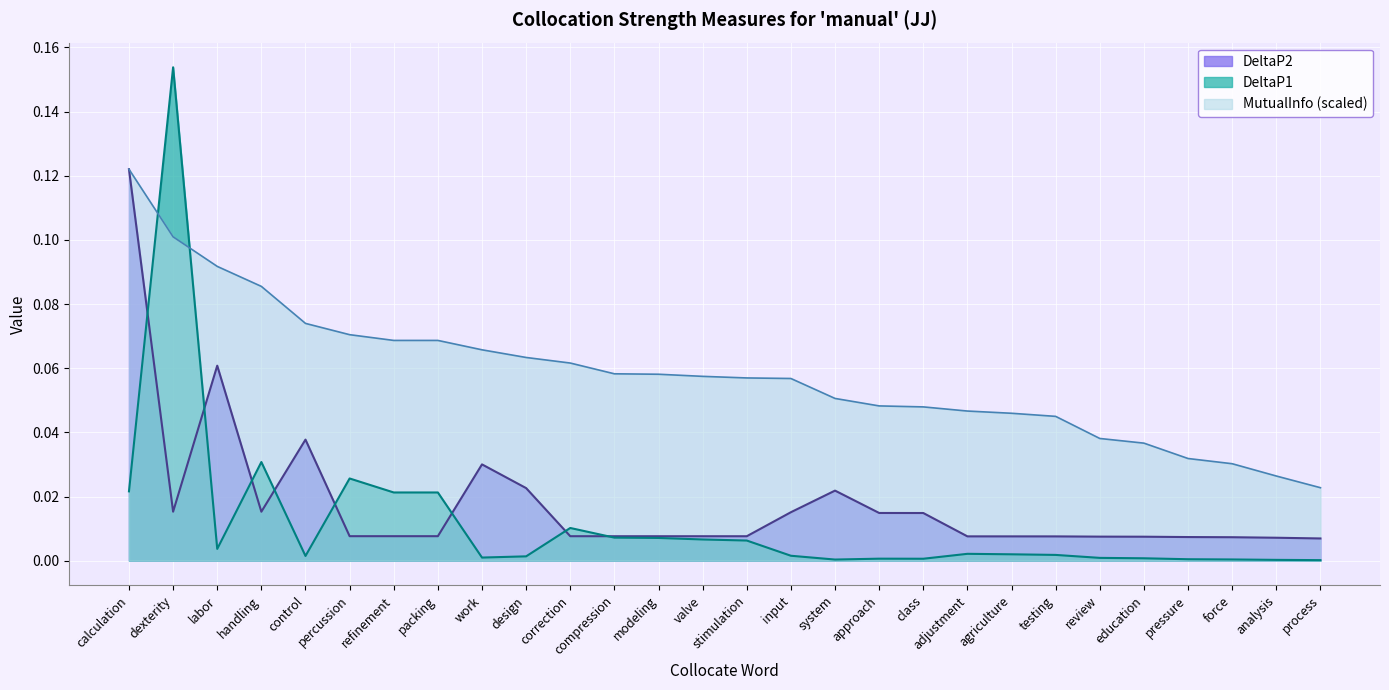

Which category has the lowest value in the DeltaP2 series?

process